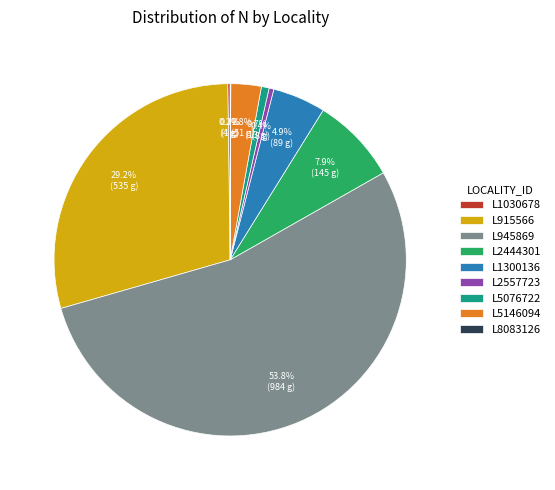

Does L945869 account for over 50% of the chart?

Yes